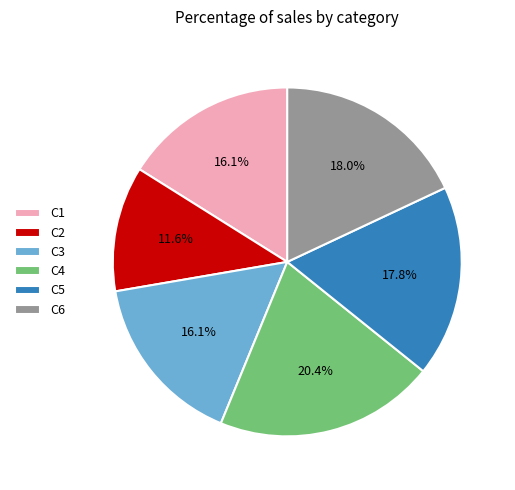

Does any single category account for the majority?

No